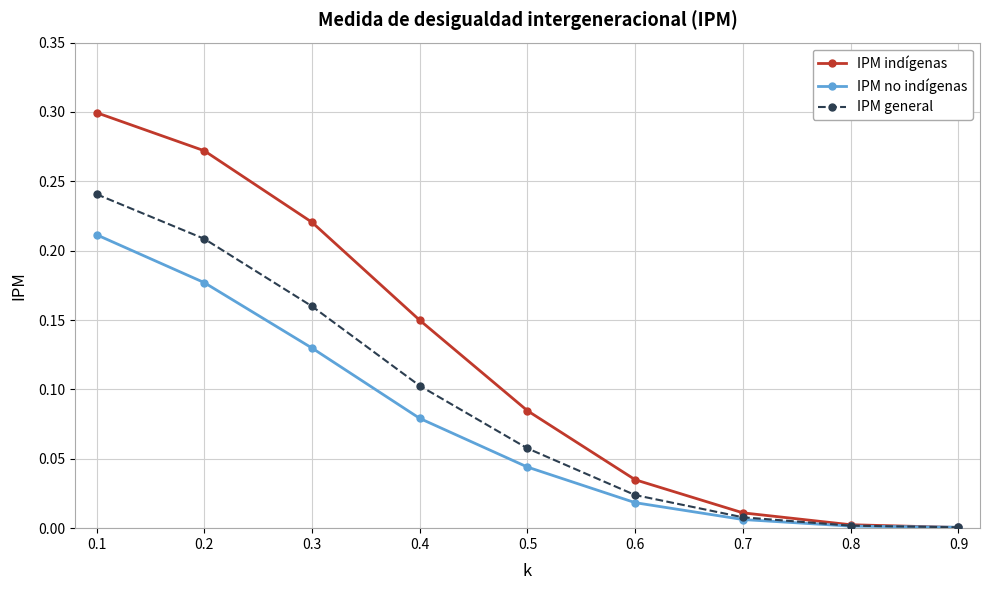

True or false: IPM indígenas has more than 1 interior local peaks.

False